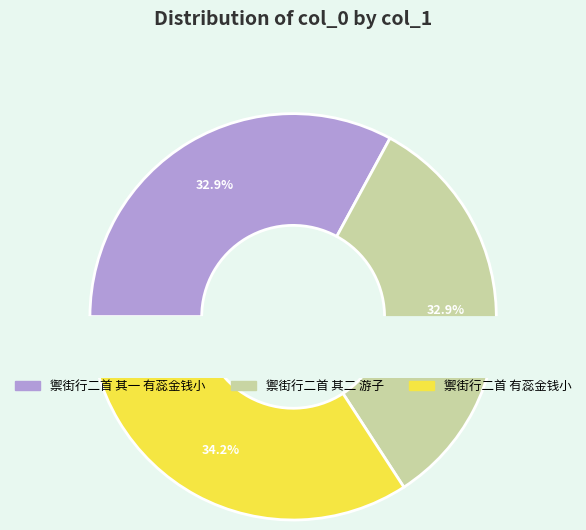

Is 禦街行二首 其一 有蕊金钱小 the majority of the pie?

No